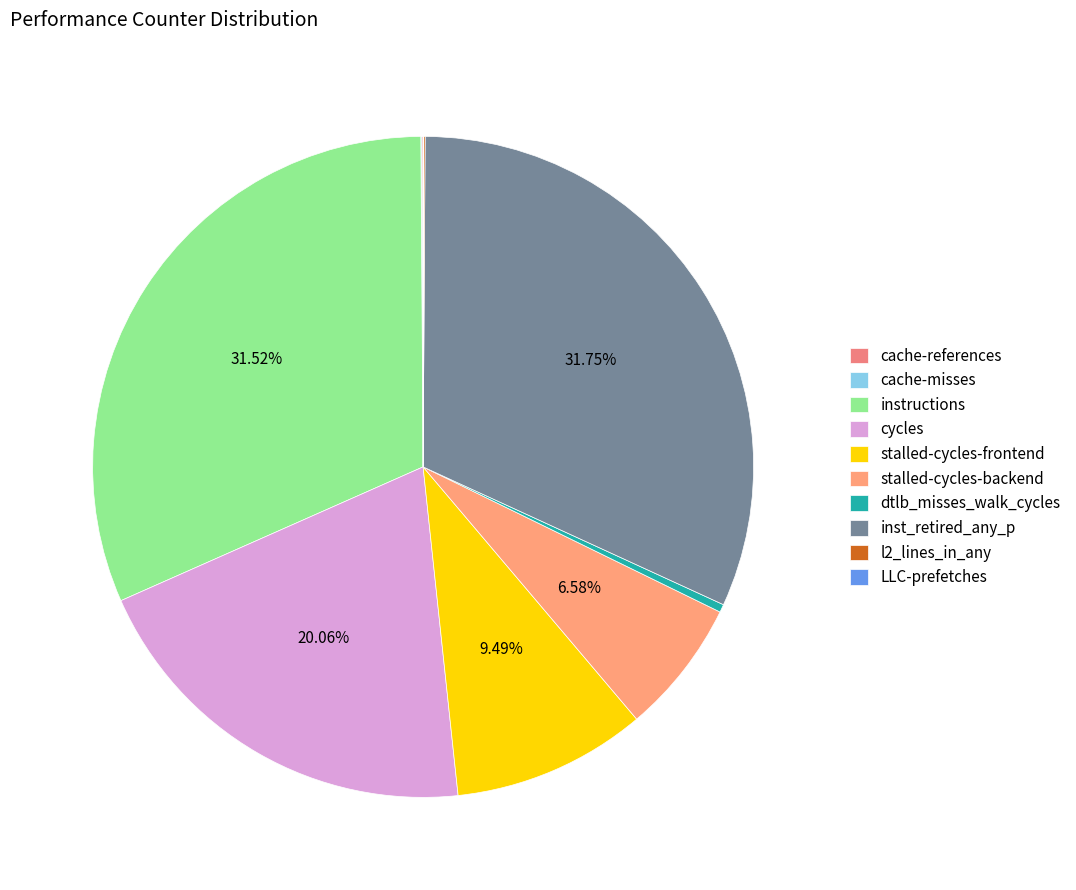

How many segments does this pie chart have?

10